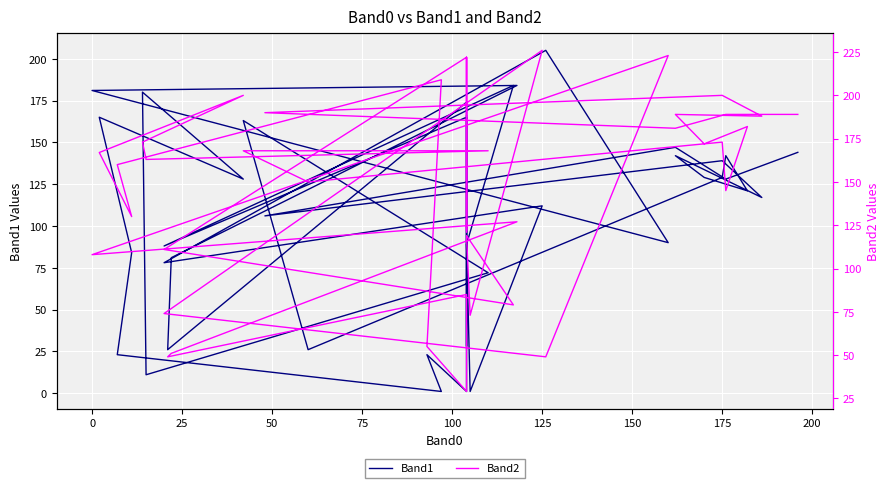

How many interior local peaks does the Band2 series have?

13